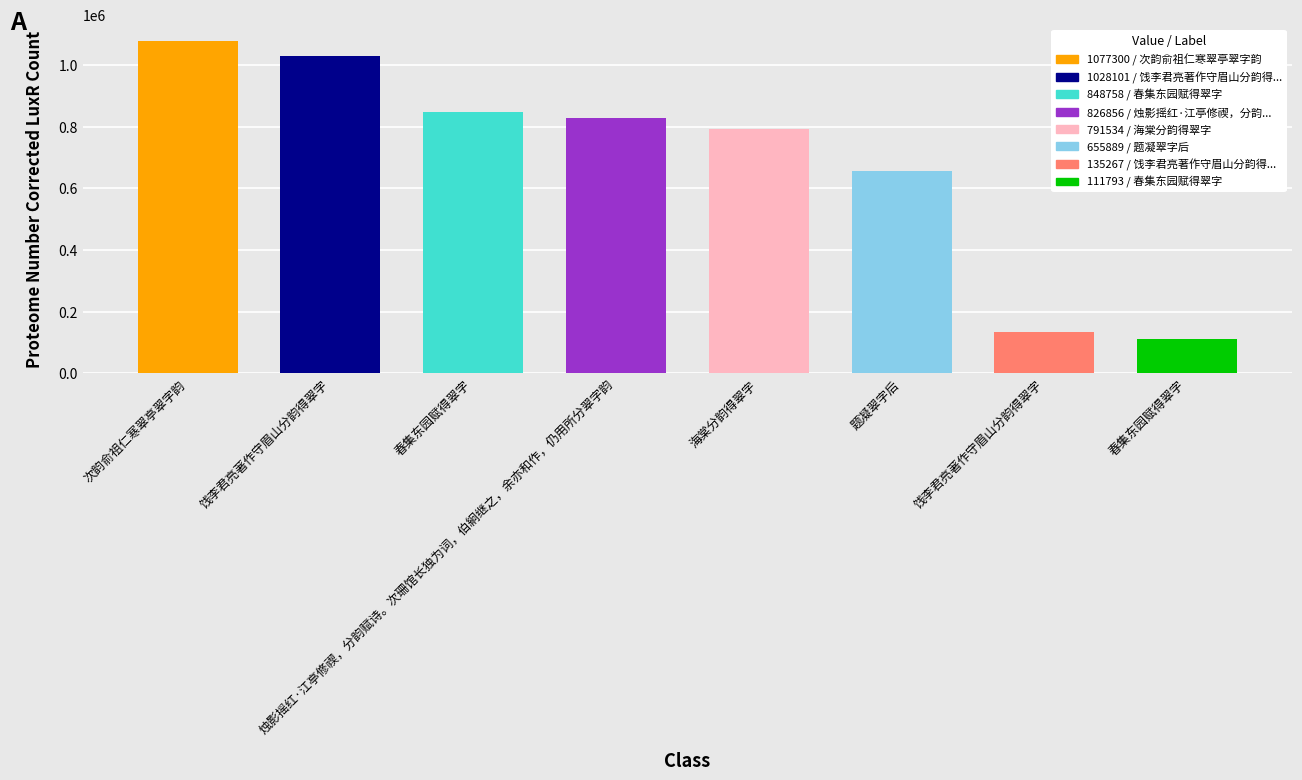

At which label is the value closest to 594546?

题凝翠字后